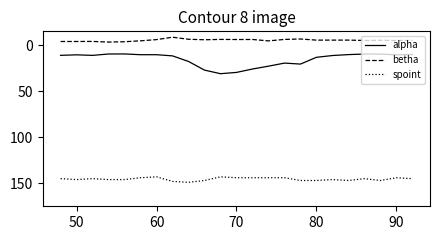

What is the maximum value for alpha?

31.0